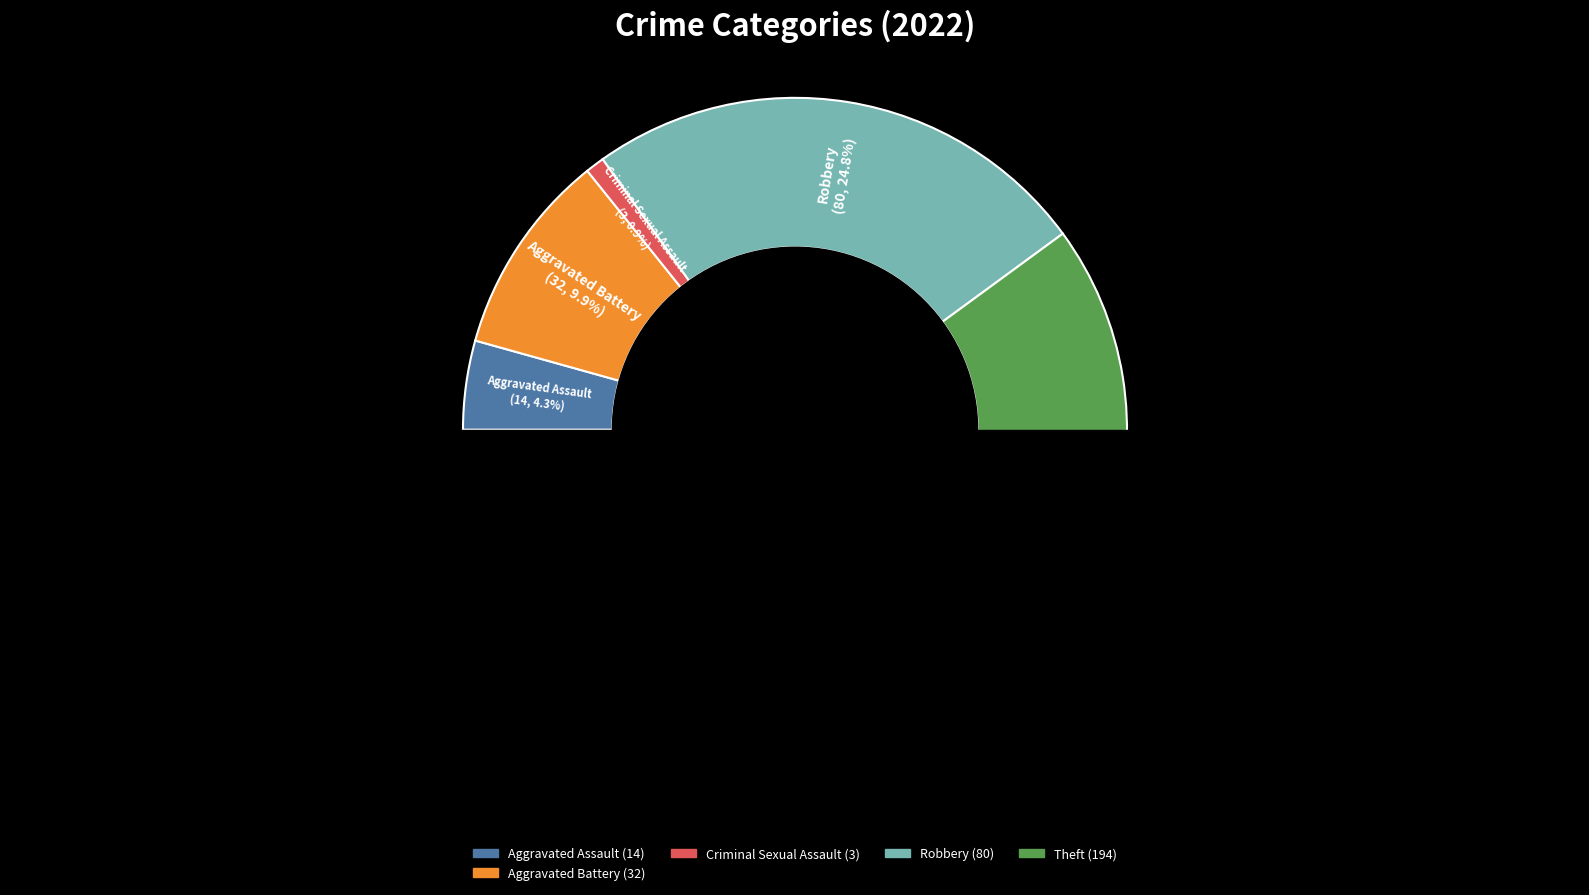

Count the number of slices in the pie.

7